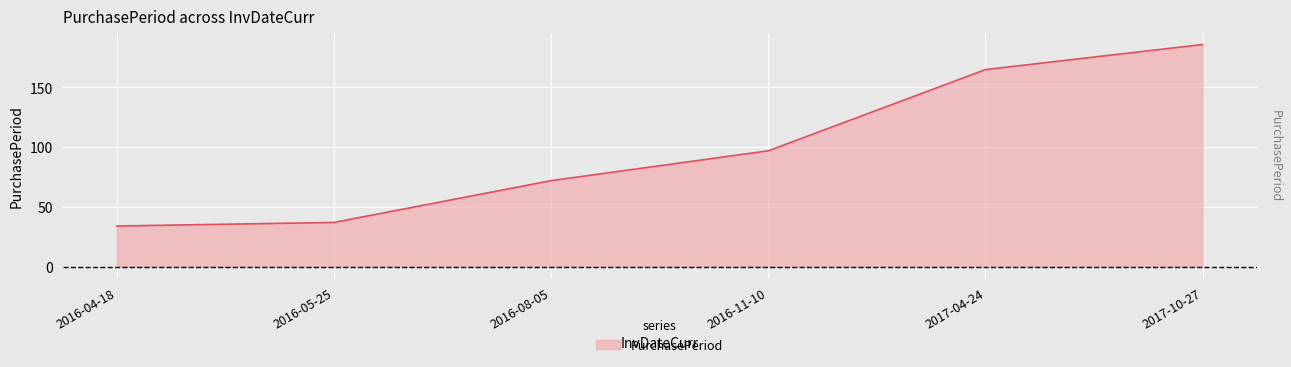

True or false: the data shows 72 at 2016-08-05.

True